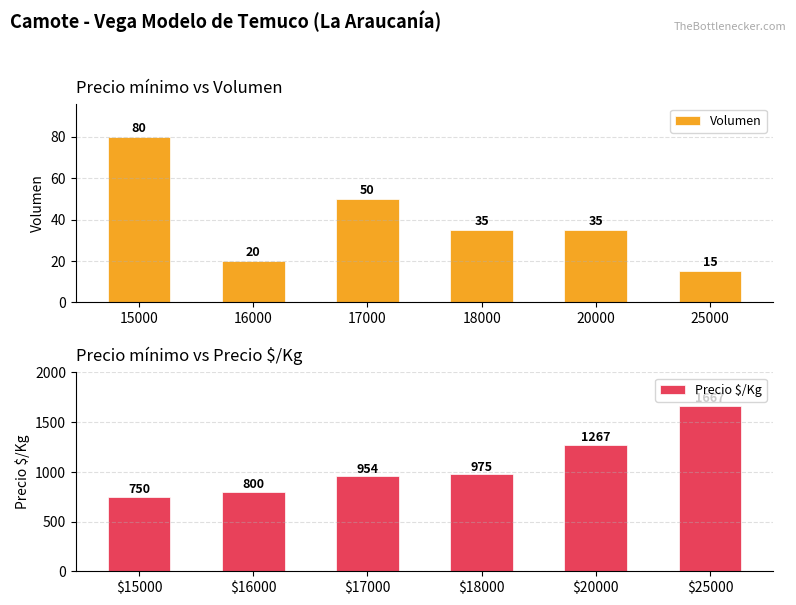

How many bars are there in each group?

2